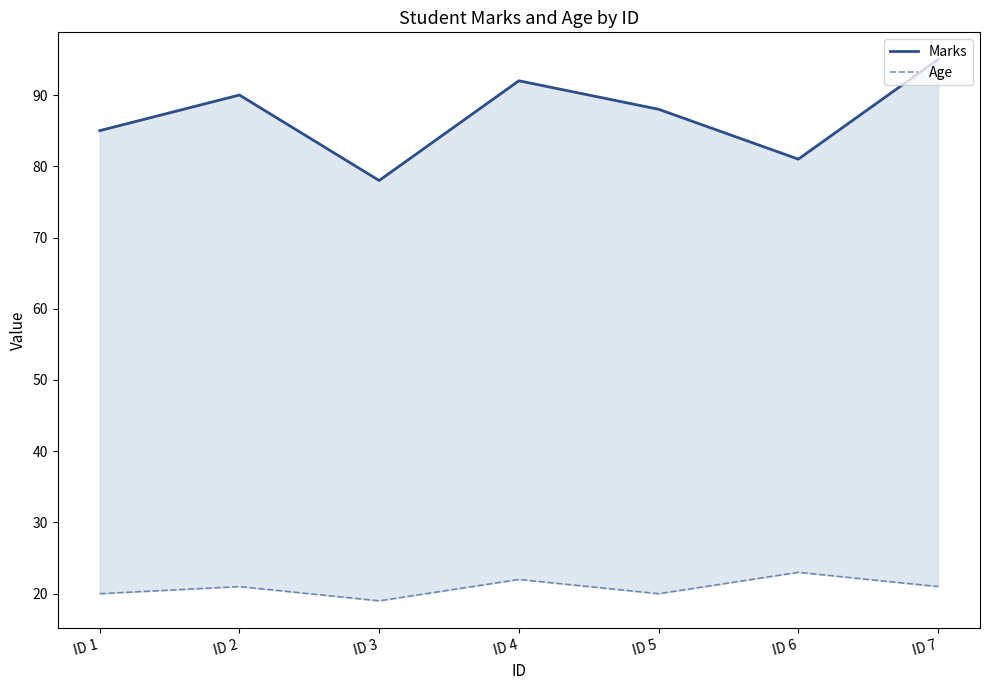

Where is the first local minimum for Marks?

ID 3